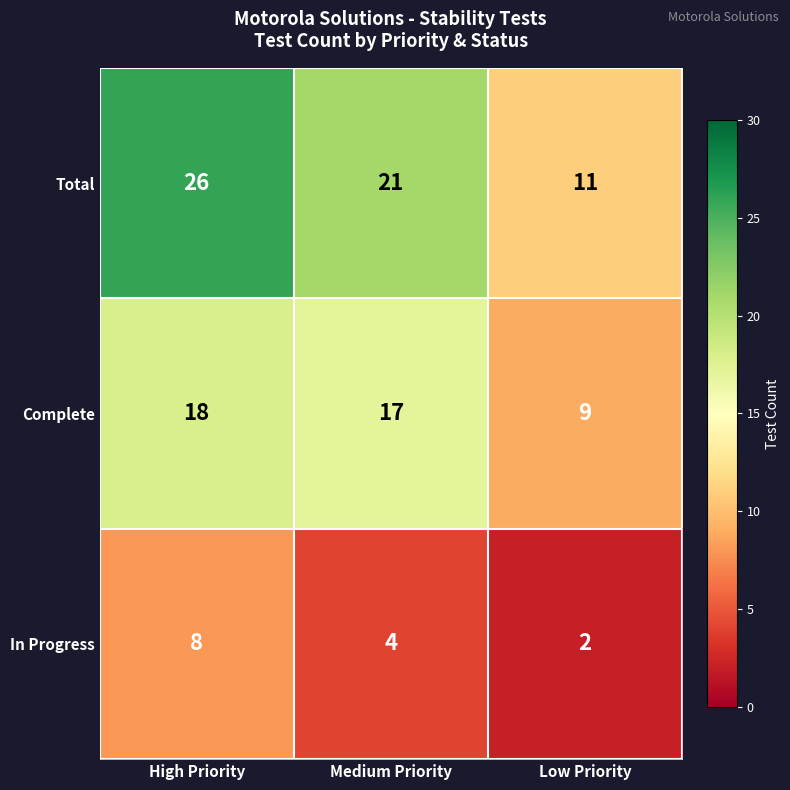

What is the sum of the In Progress values at High Priority and Medium Priority?

12